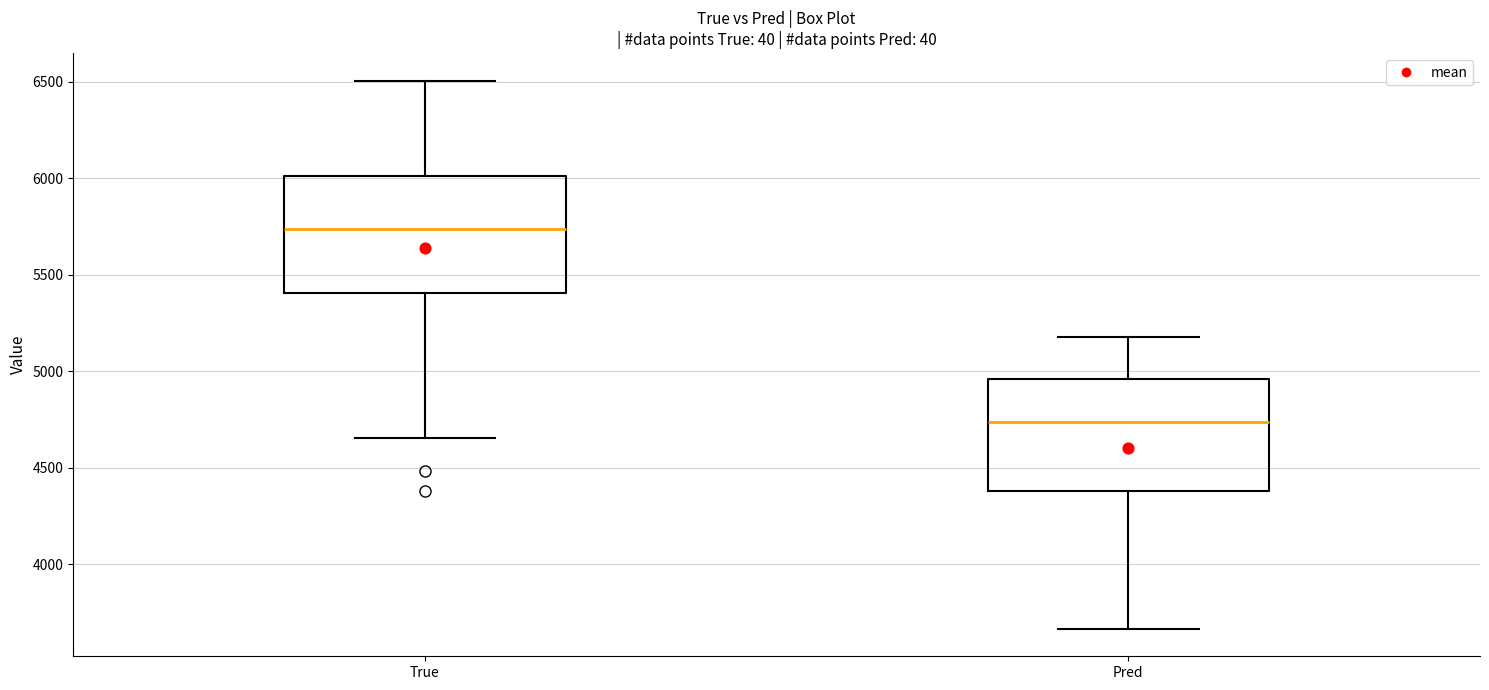

Where does the median line of the box for True sit on the y-axis? The values are not printed on the chart, so give them approximately, as read against the axis.

5750